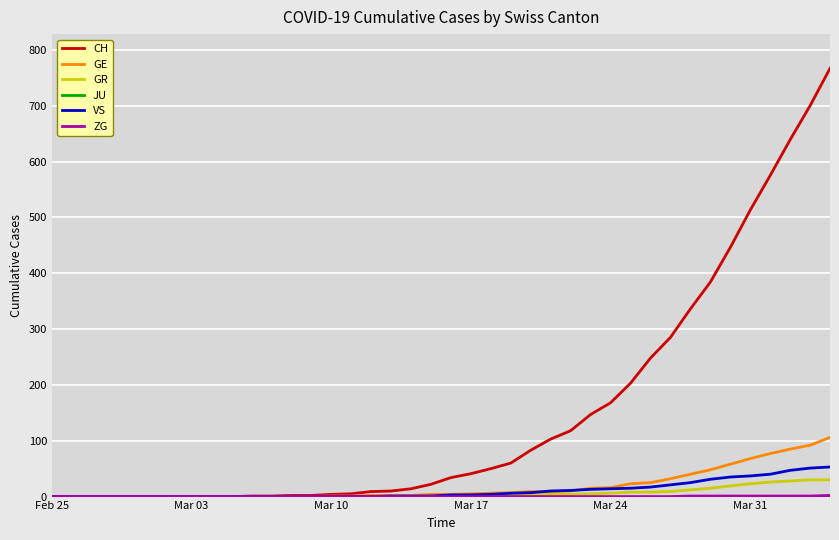

What is the greatest value displayed?

767